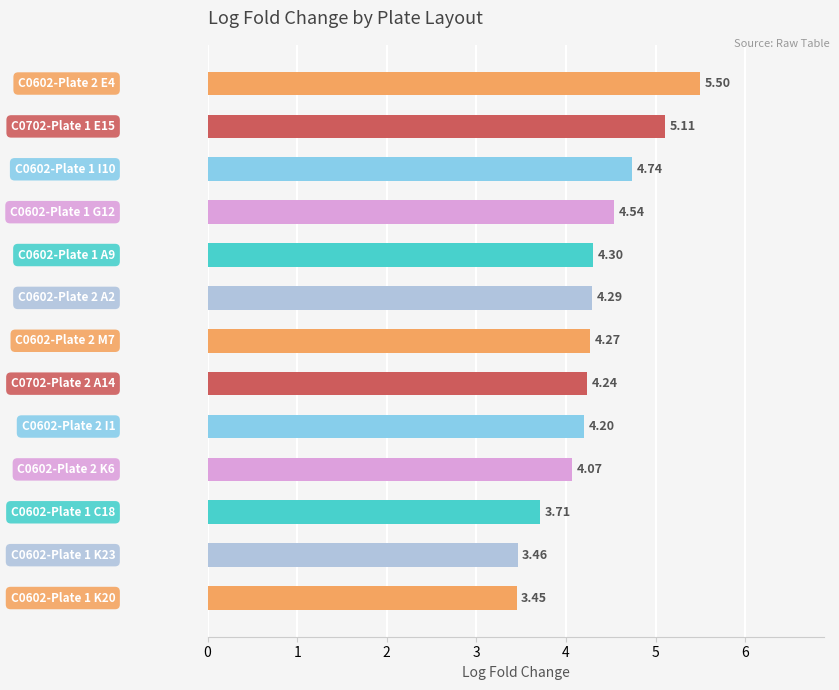

What is the difference between the second highest and minimum values?

1.7